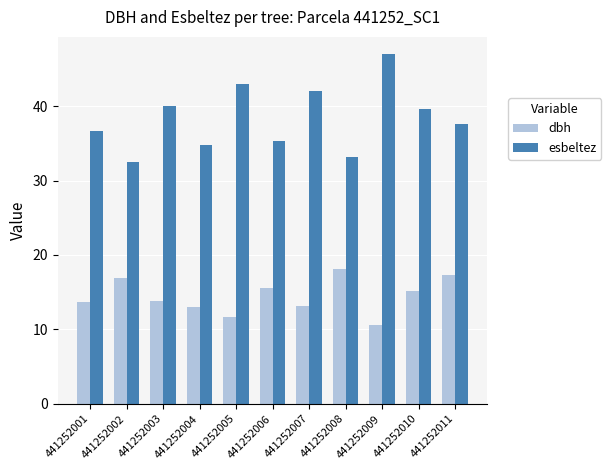

What is the sum of all dbh values?

158.8